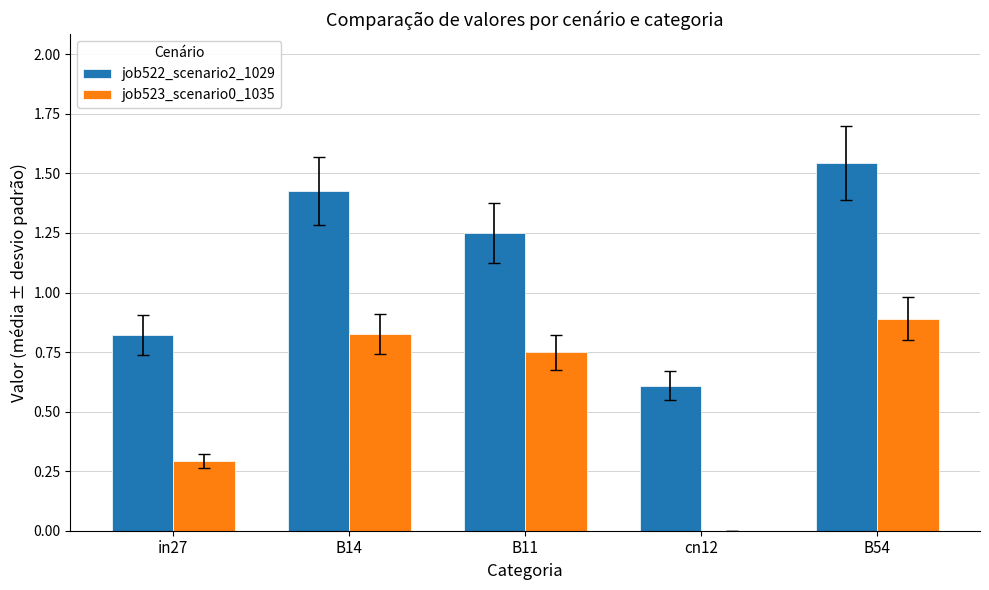

What is the total value across all series at B11?

2.0